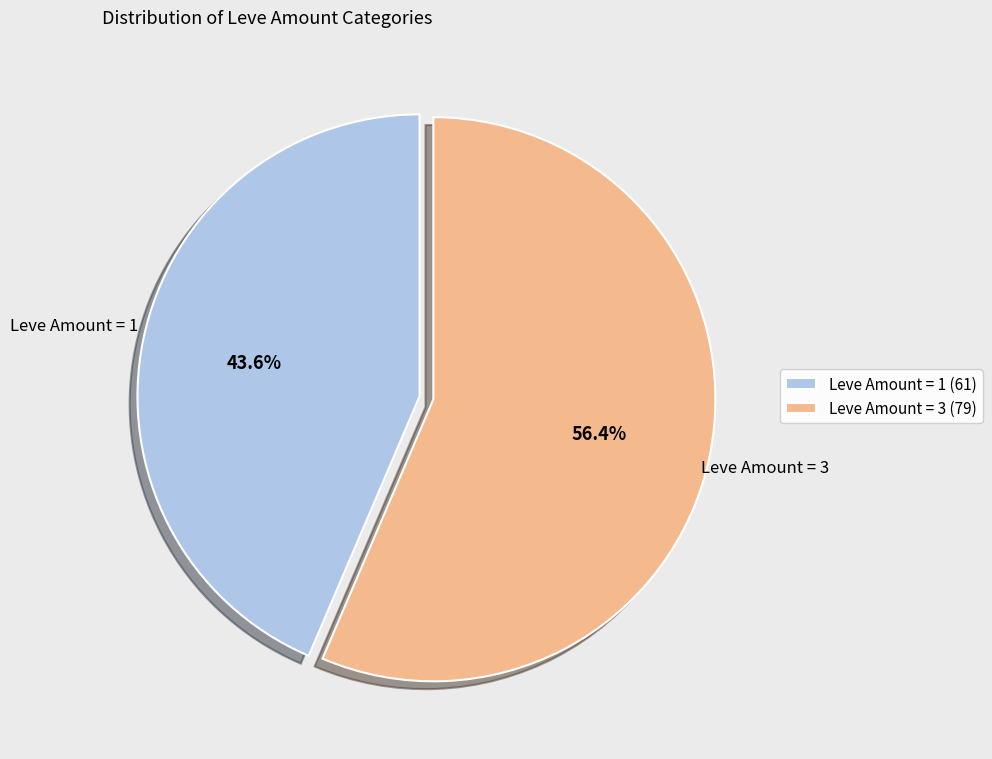

Do Leve Amount = 3 and Leve Amount = 1 together represent more than half of the pie?

Yes